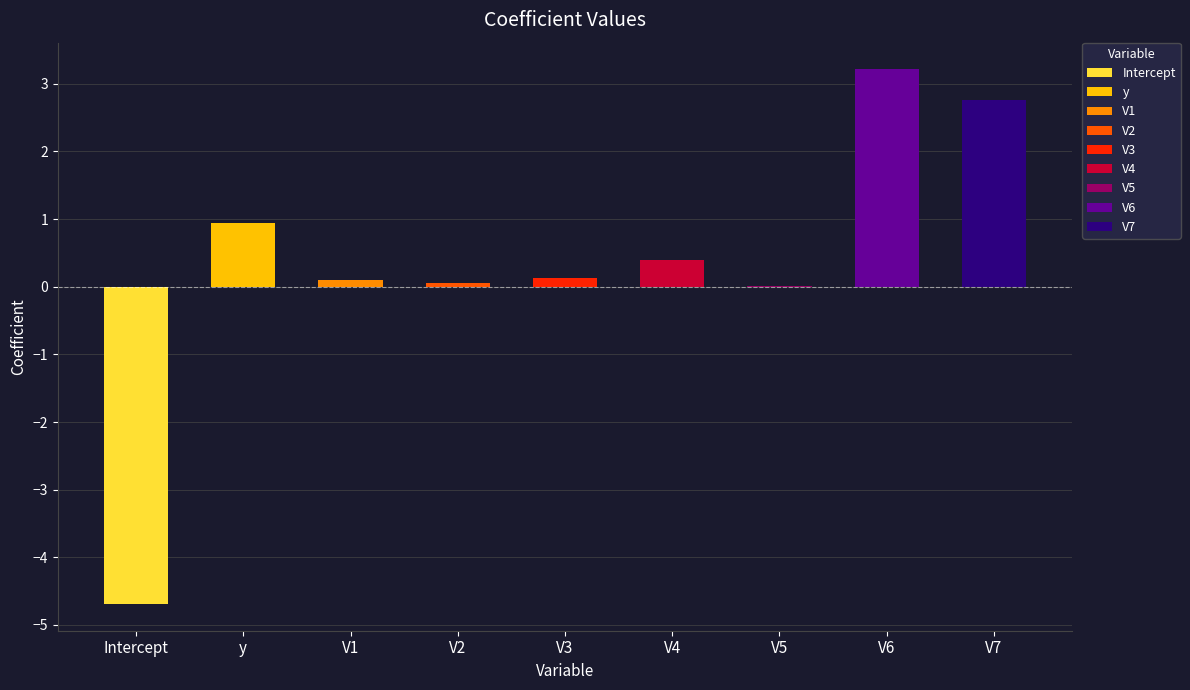

Is it true that the value at y is 0.9?

True